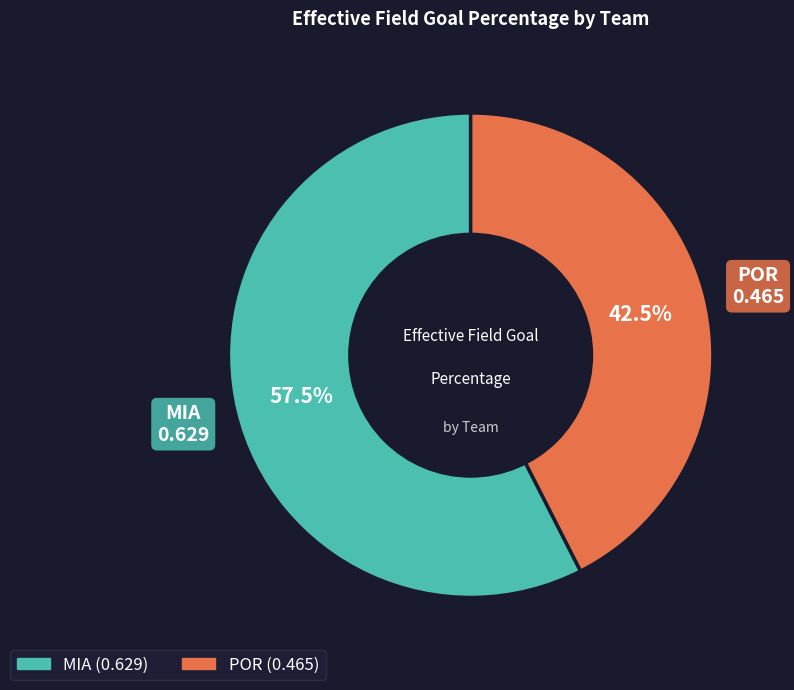

Rank the categories by value from highest to lowest.

MIA, POR